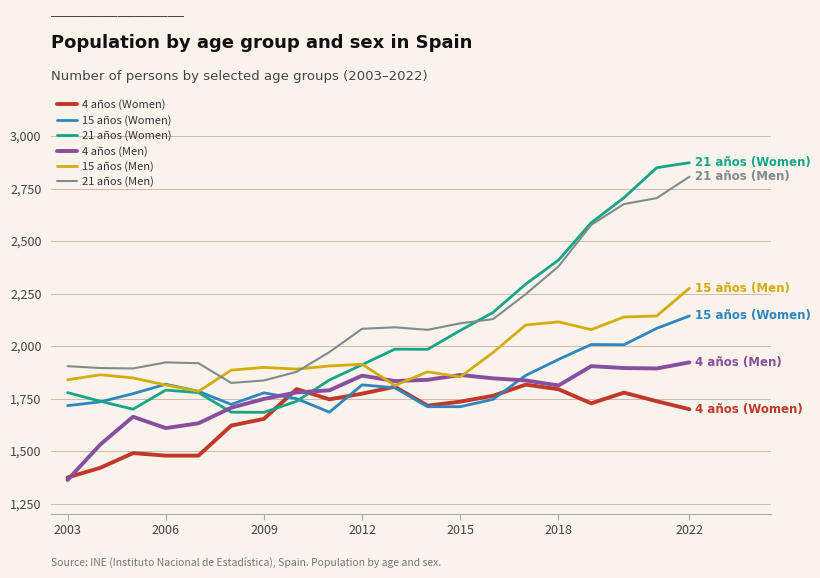

What is the minimum value shown in the chart?

1362